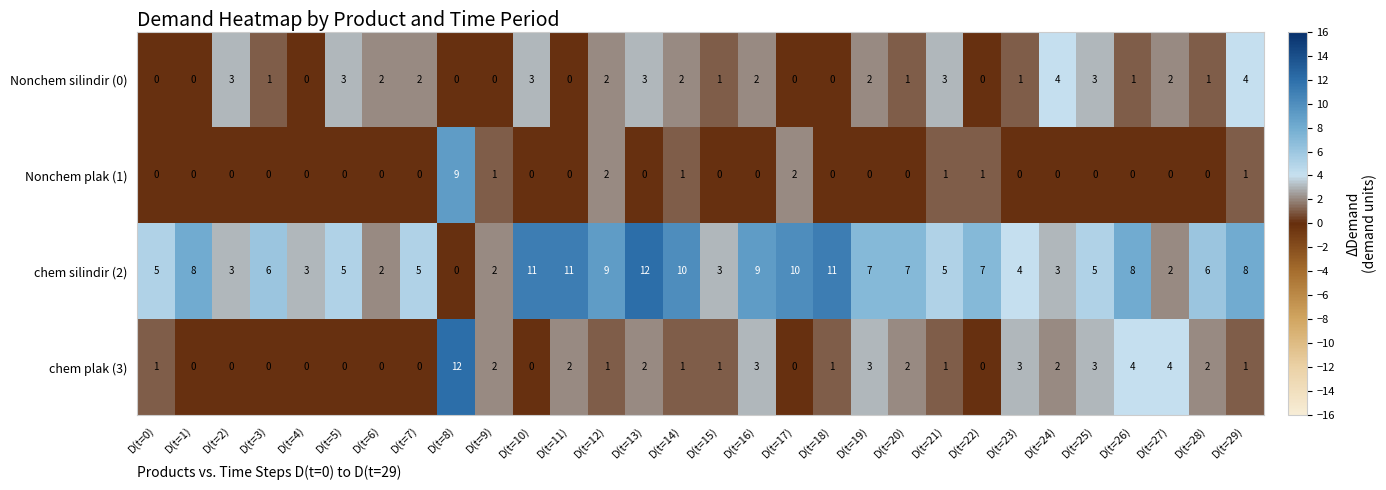

What is the sum of the chem silindir (2) values at D(t=21) and D(t=26)?

13